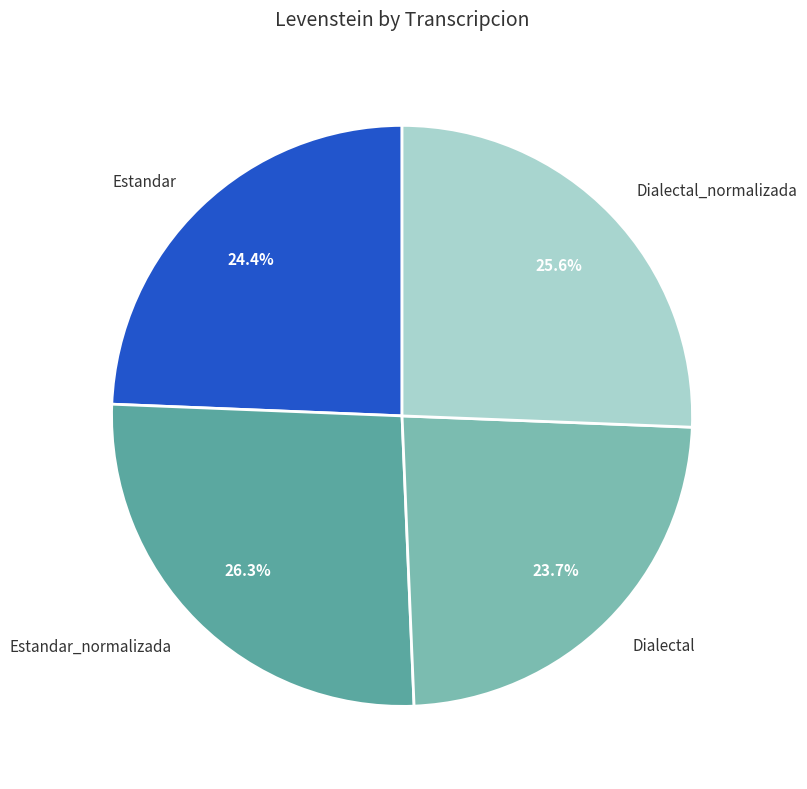

True or false: Dialectal_normalizada accounts for 26% of the total.

True